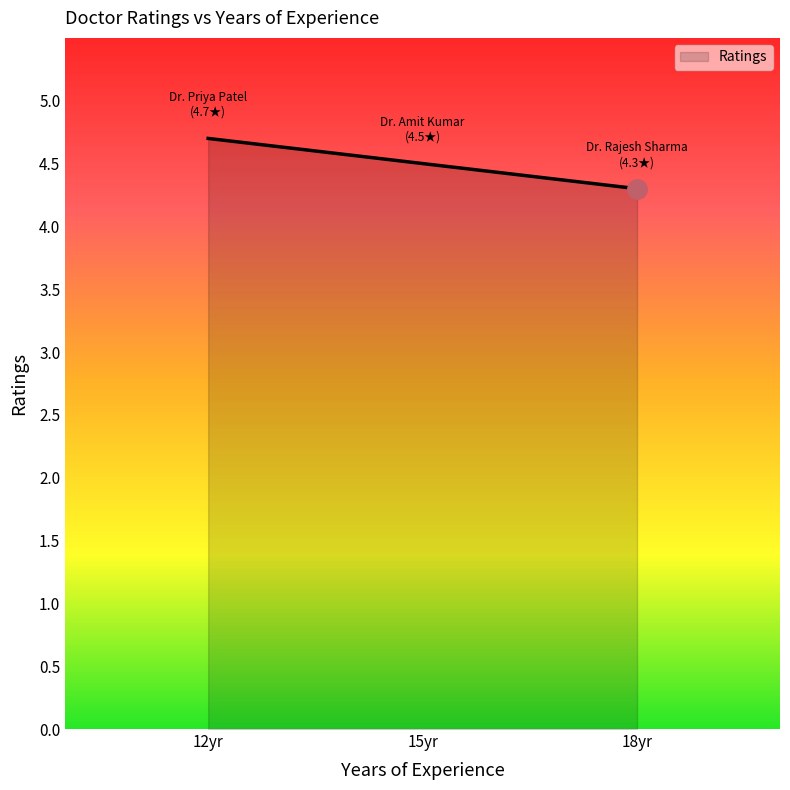

Reading right to left, list all the values displayed in this chart.

4.3	4.5	4.7